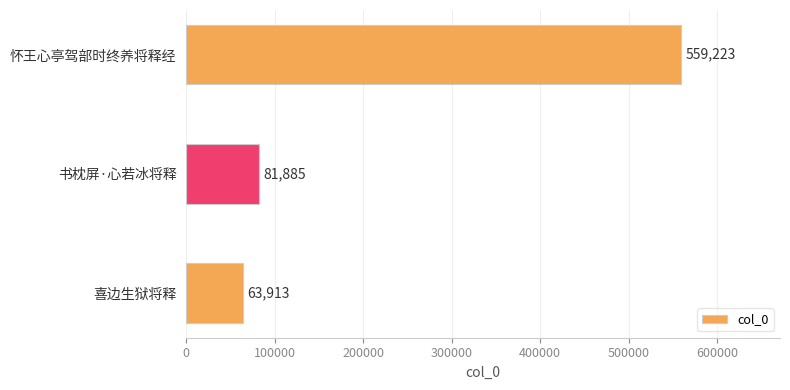

What is the smallest value displayed?

63913